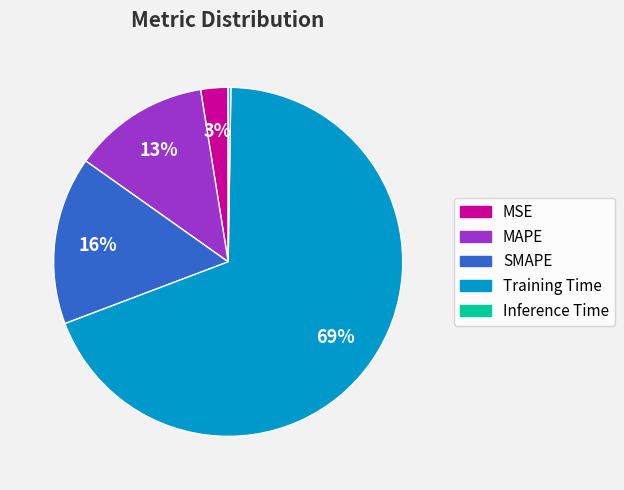

Combined, do MAPE and Training Time account for over 50%?

Yes